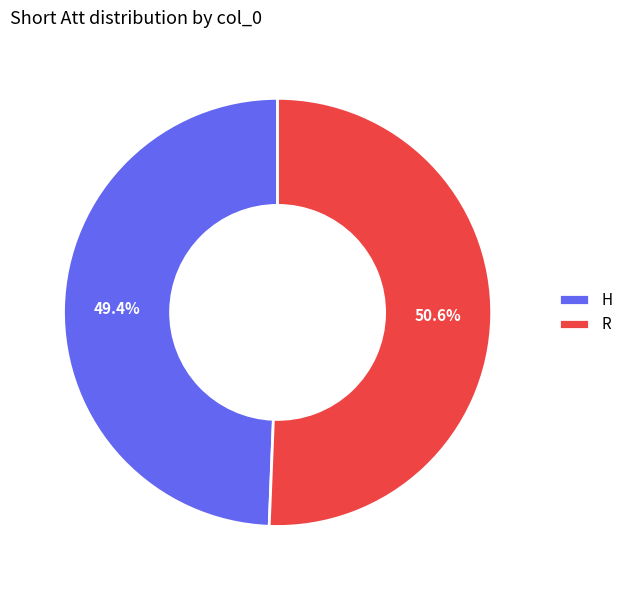

Combined, what portion of the pie is H and R?

100.0%